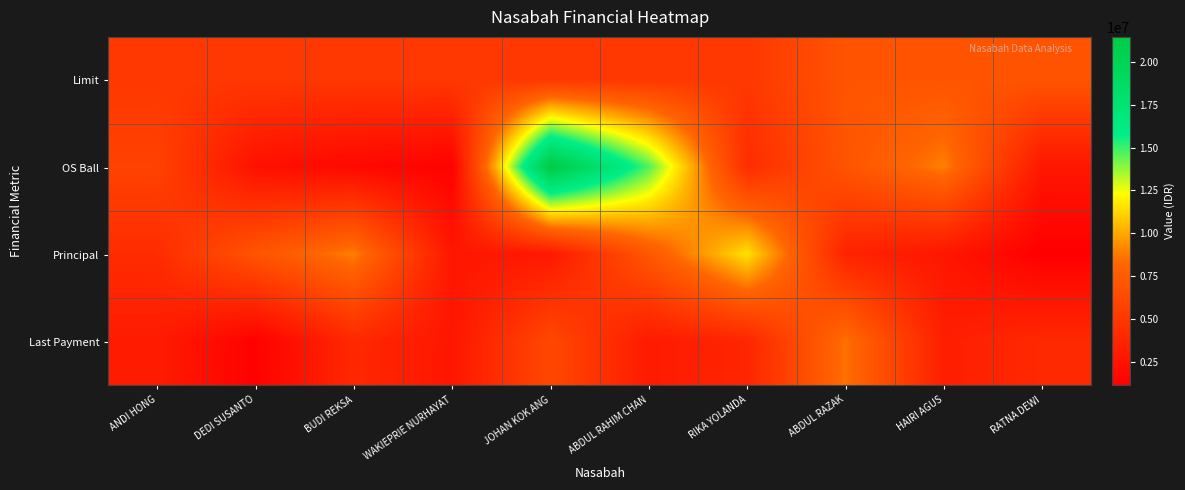

How many distinct data groups are displayed?

4